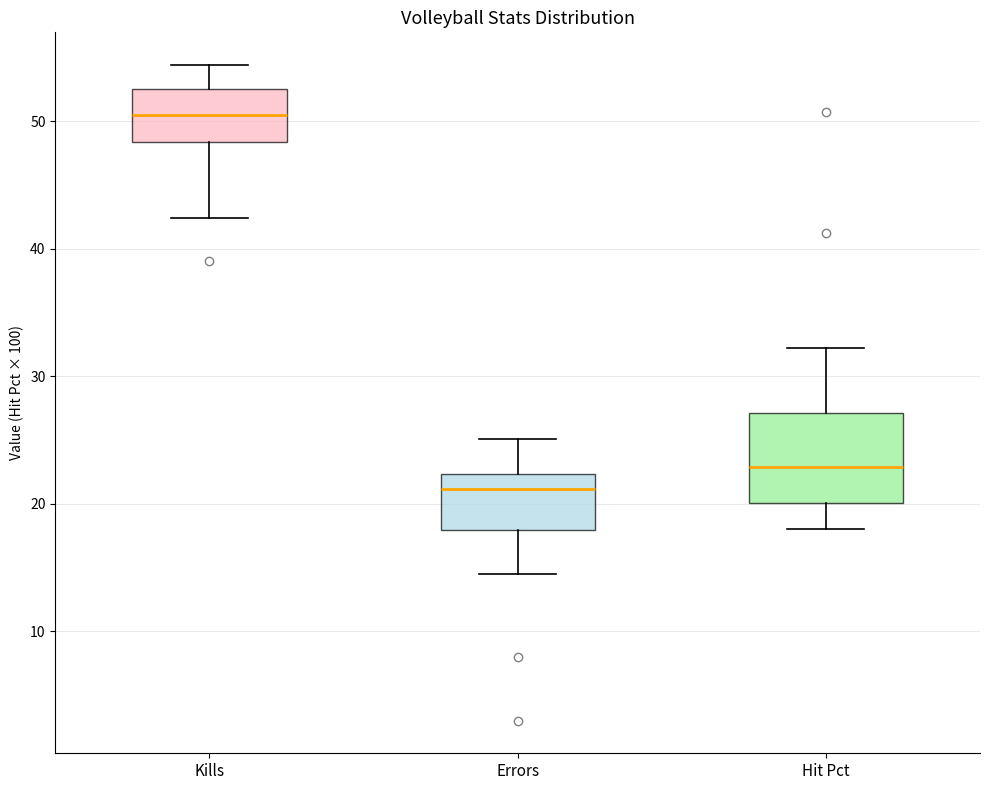

Where does the median line of the box for Errors sit on the y-axis? The values are not printed on the chart, so give them approximately, as read against the axis.

21